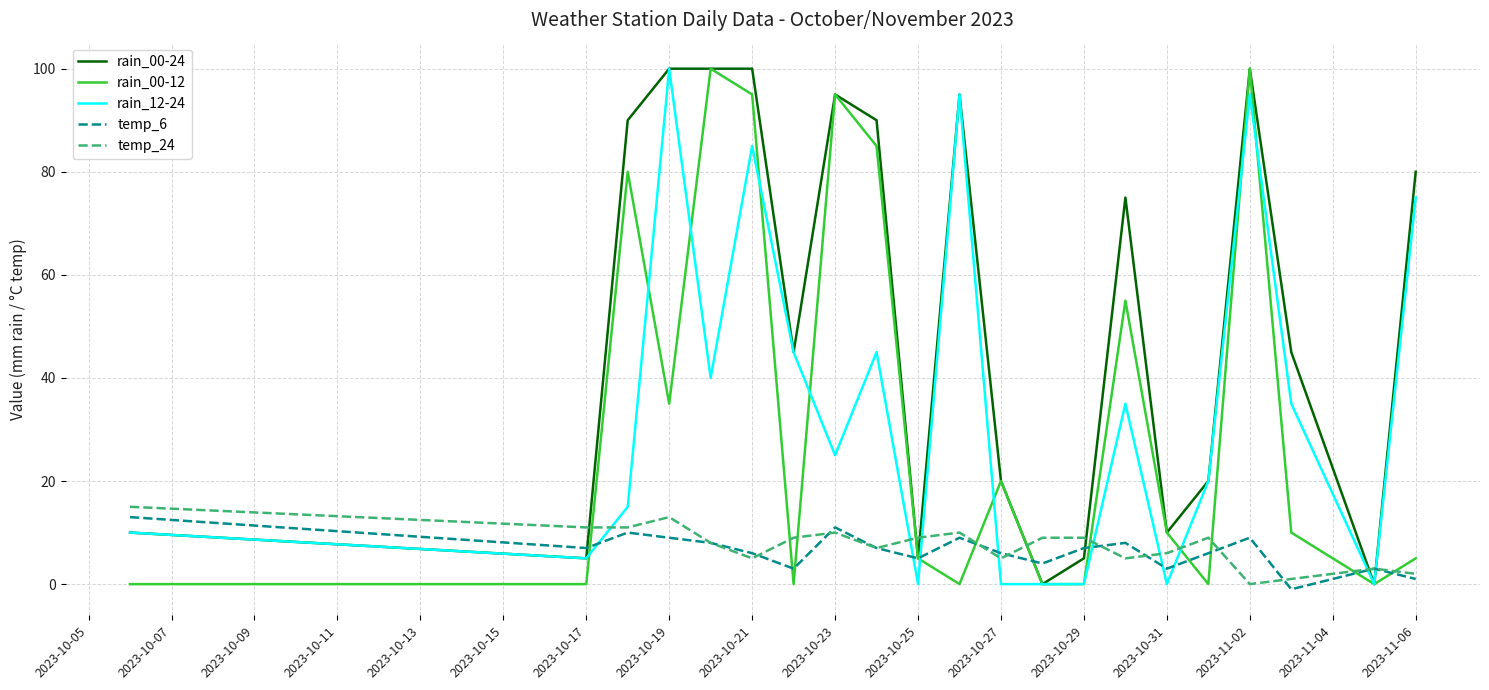

Which series has the largest total across all categories?

rain_00-24